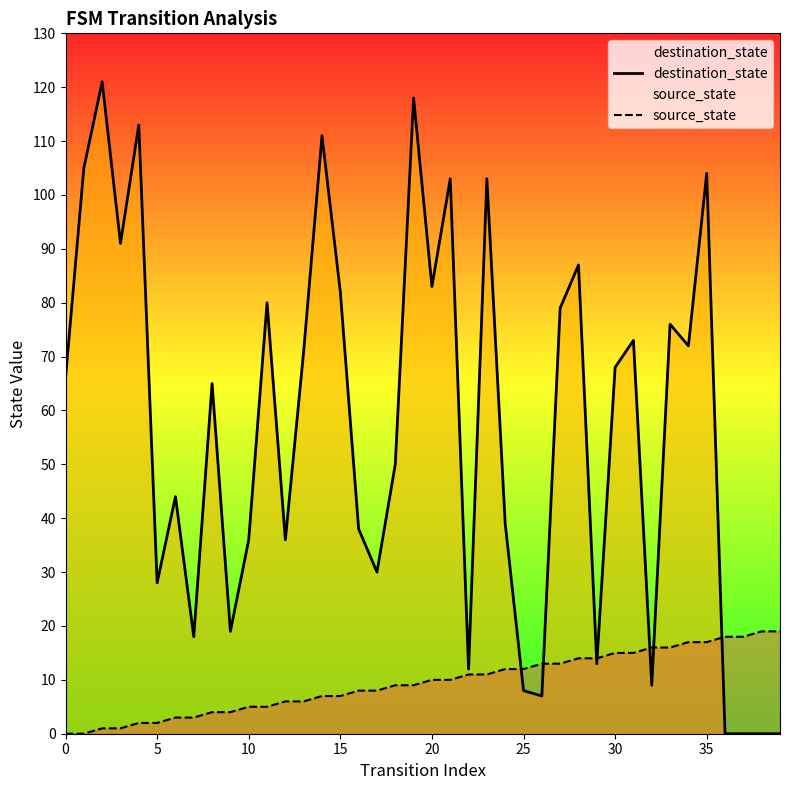

Reading right to left, what are all the values shown in this chart?

destination_state: 0	0	0	0	104	72	76	9	73	68	13	87	79	7	8	39	103	12	103	83	118	50	30	38	82	111	71	36	80	36	19	65	18	44	28	113	91	121	105	66
source_state: 19	19	18	18	17	17	16	16	15	15	14	14	13	13	12	12	11	11	10	10	9	9	8	8	7	7	6	6	5	5	4	4	3	3	2	2	1	1	0	0